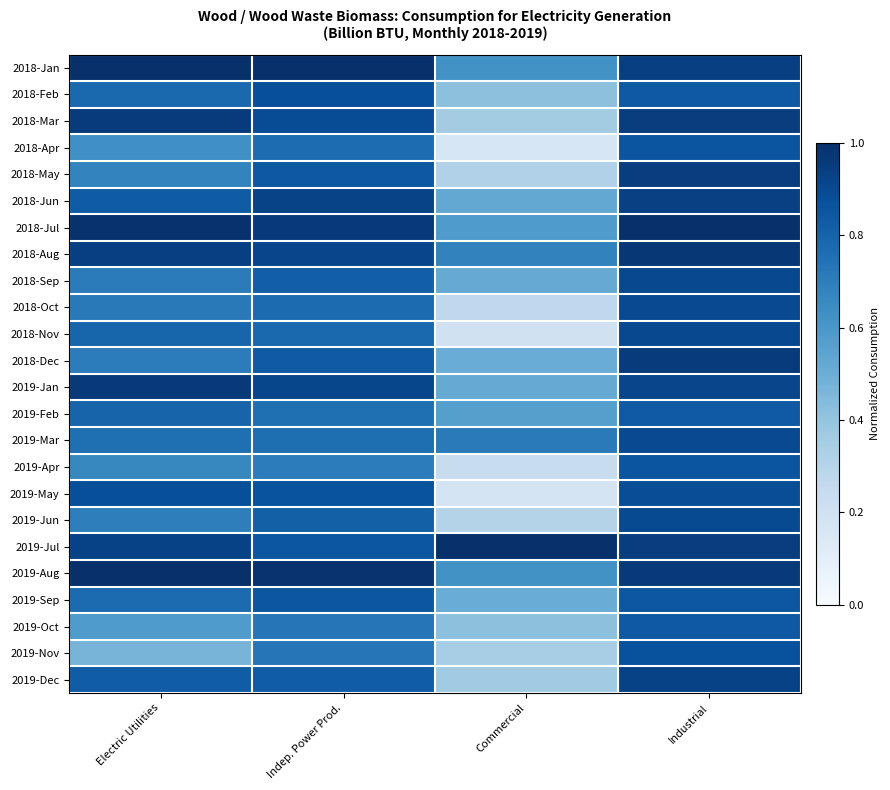

Reading left to right, what are all the values shown in this chart?

2018-Jan: Electric Utilities=1.0	Indep. Power Prod.=1.0	Commercial=0.6	Industrial=0.9
2018-Feb: Electric Utilities=0.8	Indep. Power Prod.=0.9	Commercial=0.4	Industrial=0.8
2018-Mar: Electric Utilities=1.0	Indep. Power Prod.=0.9	Commercial=0.4	Industrial=0.9
2018-Apr: Electric Utilities=0.6	Indep. Power Prod.=0.8	Commercial=0.2	Industrial=0.9
2018-May: Electric Utilities=0.7	Indep. Power Prod.=0.8	Commercial=0.3	Industrial=0.9
2018-Jun: Electric Utilities=0.8	Indep. Power Prod.=0.9	Commercial=0.5	Industrial=0.9
2018-Jul: Electric Utilities=1.0	Indep. Power Prod.=1.0	Commercial=0.6	Industrial=1.0
2018-Aug: Electric Utilities=0.9	Indep. Power Prod.=0.9	Commercial=0.7	Industrial=1.0
2018-Sep: Electric Utilities=0.7	Indep. Power Prod.=0.8	Commercial=0.5	Industrial=0.9
2018-Oct: Electric Utilities=0.7	Indep. Power Prod.=0.8	Commercial=0.3	Industrial=0.9
2018-Nov: Electric Utilities=0.8	Indep. Power Prod.=0.8	Commercial=0.2	Industrial=0.9
2018-Dec: Electric Utilities=0.7	Indep. Power Prod.=0.8	Commercial=0.5	Industrial=1.0
2019-Jan: Electric Utilities=1.0	Indep. Power Prod.=0.9	Commercial=0.5	Industrial=0.9
2019-Feb: Electric Utilities=0.8	Indep. Power Prod.=0.8	Commercial=0.6	Industrial=0.8
2019-Mar: Electric Utilities=0.8	Indep. Power Prod.=0.8	Commercial=0.7	Industrial=0.9
2019-Apr: Electric Utilities=0.7	Indep. Power Prod.=0.7	Commercial=0.2	Industrial=0.9
2019-May: Electric Utilities=0.9	Indep. Power Prod.=0.9	Commercial=0.2	Industrial=0.9
2019-Jun: Electric Utilities=0.7	Indep. Power Prod.=0.8	Commercial=0.3	Industrial=0.9
2019-Jul: Electric Utilities=0.9	Indep. Power Prod.=0.9	Commercial=1.0	Industrial=0.9
2019-Aug: Electric Utilities=1.0	Indep. Power Prod.=1.0	Commercial=0.6	Industrial=1.0
2019-Sep: Electric Utilities=0.8	Indep. Power Prod.=0.9	Commercial=0.5	Industrial=0.9
2019-Oct: Electric Utilities=0.6	Indep. Power Prod.=0.7	Commercial=0.4	Industrial=0.8
2019-Nov: Electric Utilities=0.5	Indep. Power Prod.=0.7	Commercial=0.3	Industrial=0.9
2019-Dec: Electric Utilities=0.8	Indep. Power Prod.=0.8	Commercial=0.4	Industrial=0.9